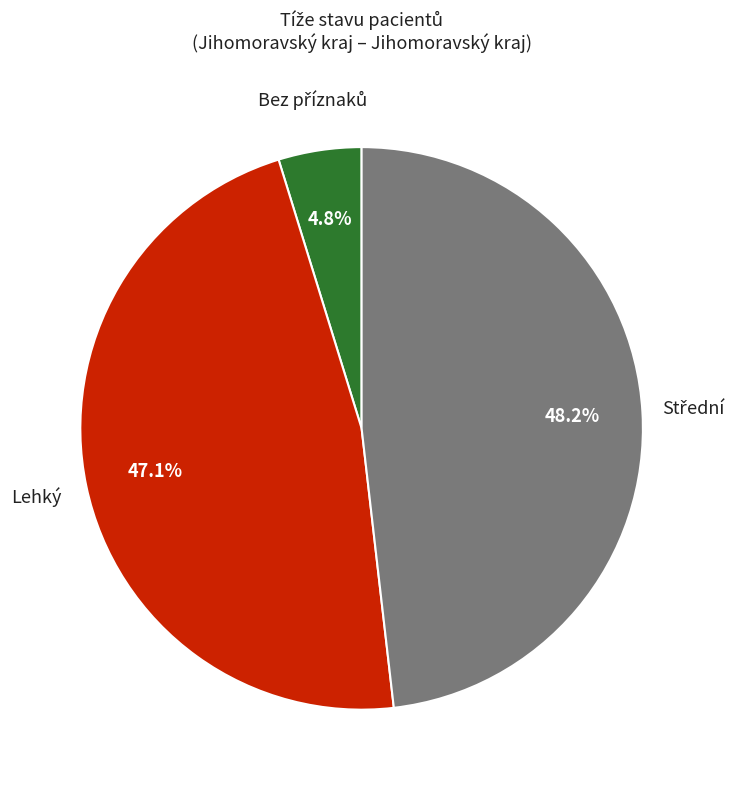

Is there any slice that represents more than half of the pie?

No